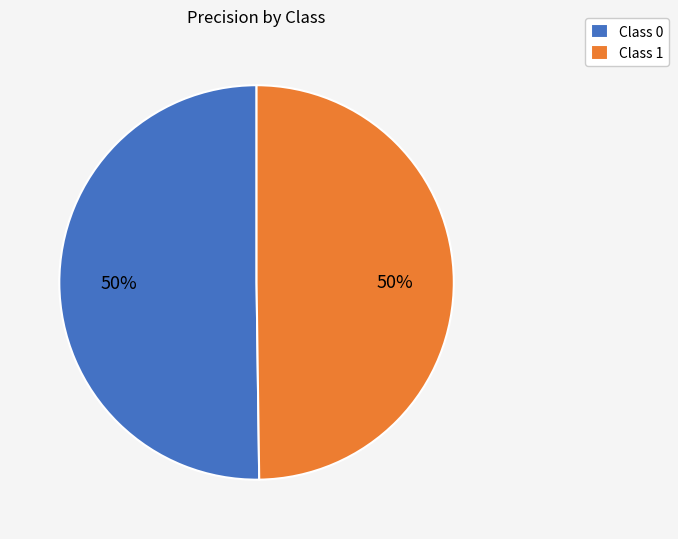

To the nearest percent, what is the average slice percentage?

50%